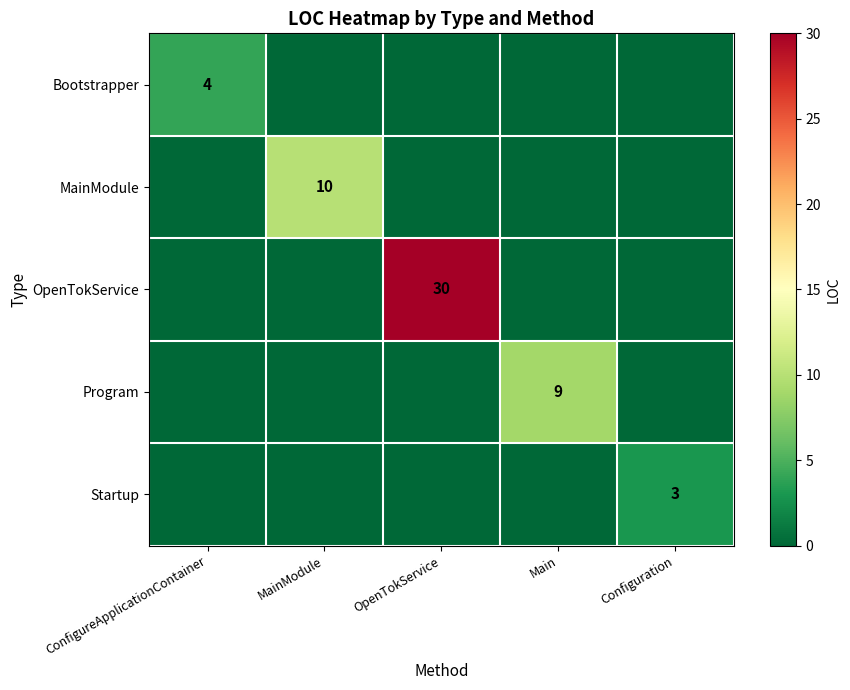

The value of OpenTokService at OpenTokService is 30. True or false?

True